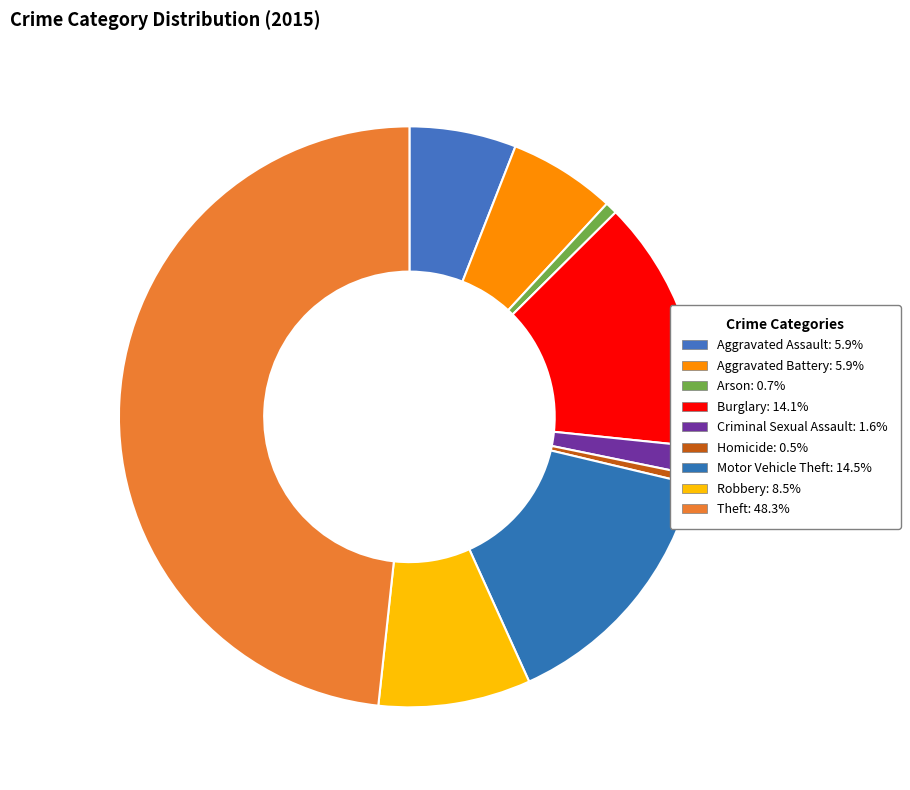

To the nearest percent, what percentage of the pie is Aggravated Assault?

6%